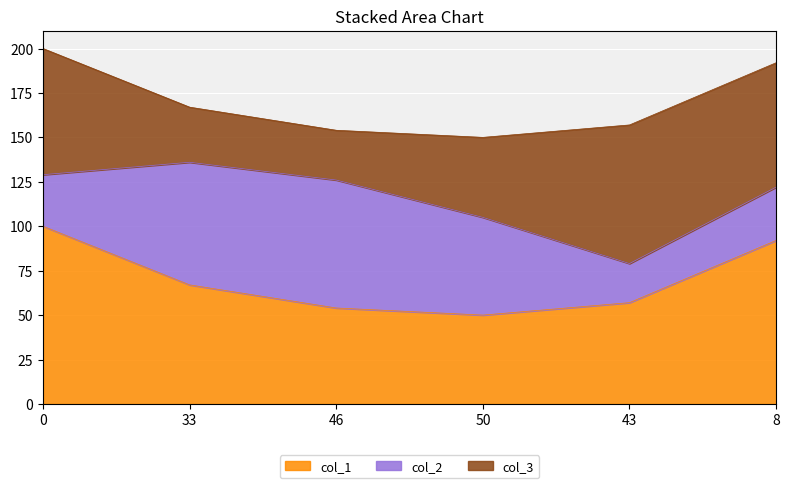

How many lines are shown in the chart?

3